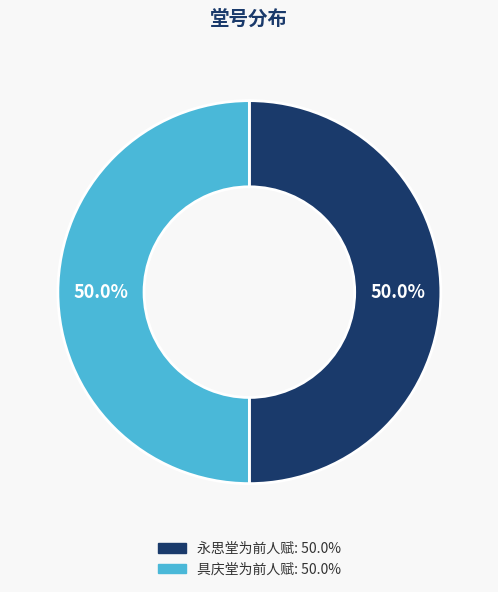

Approximately how many times larger is the value at 永思堂为前人赋 compared to 具庆堂为前人赋?

1.0